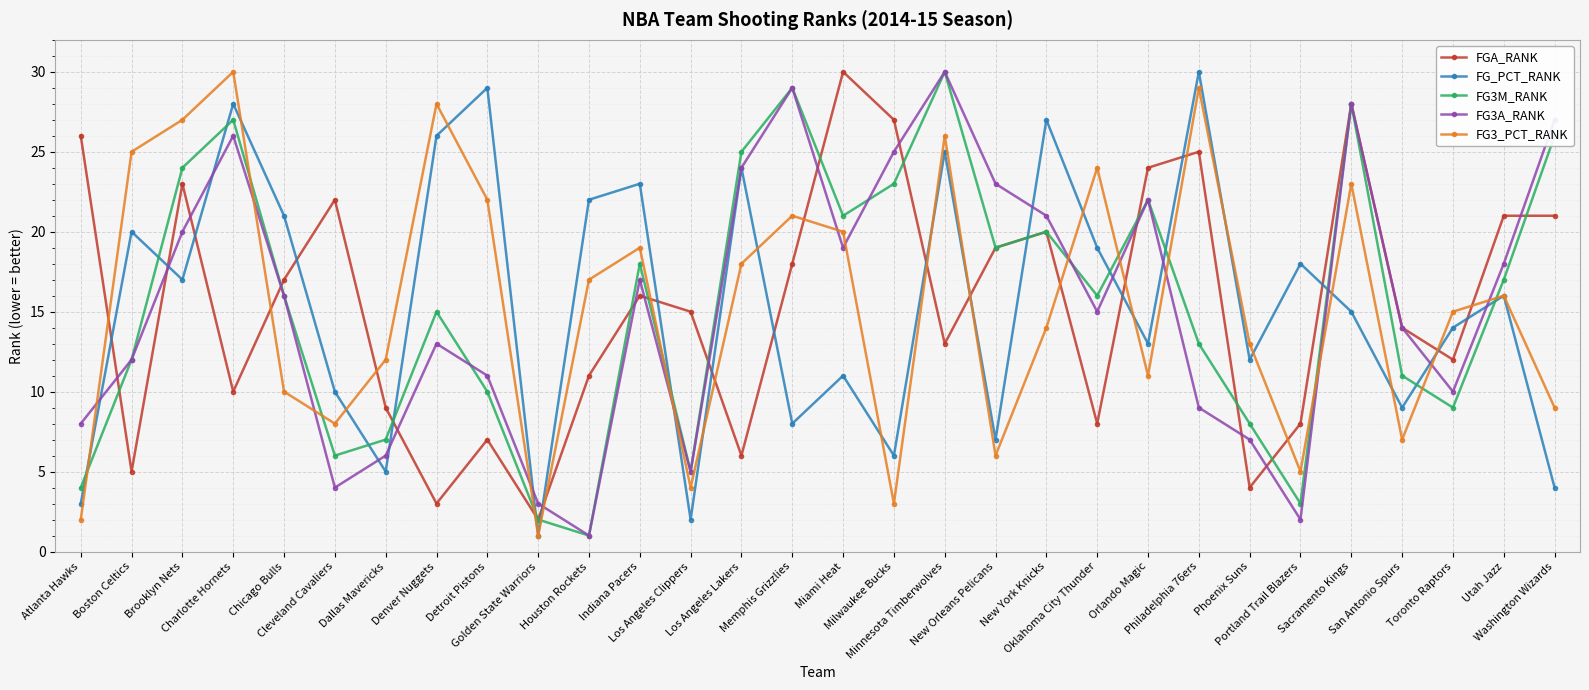

How many interior local valleys does the FGA_RANK series have?

9